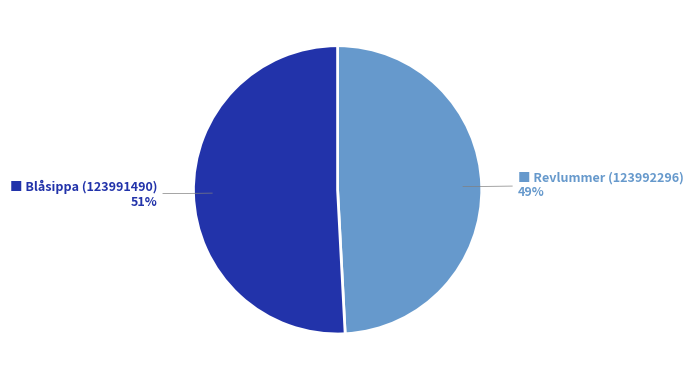

To the nearest percent, what is the average slice percentage?

50%